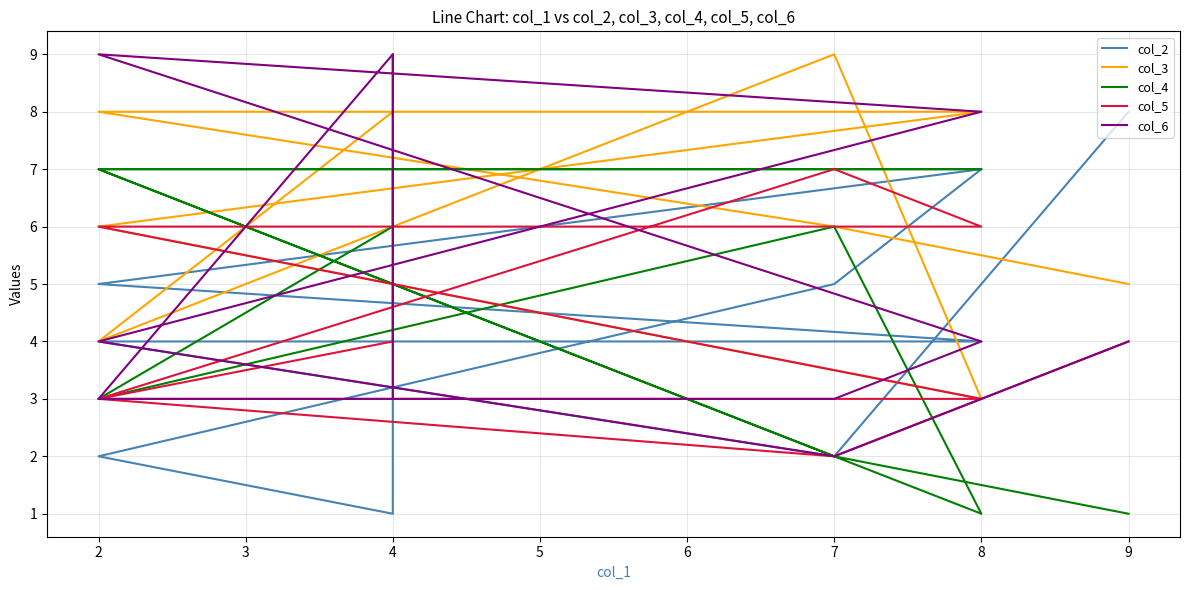

What is the total value across all series at 2?

26